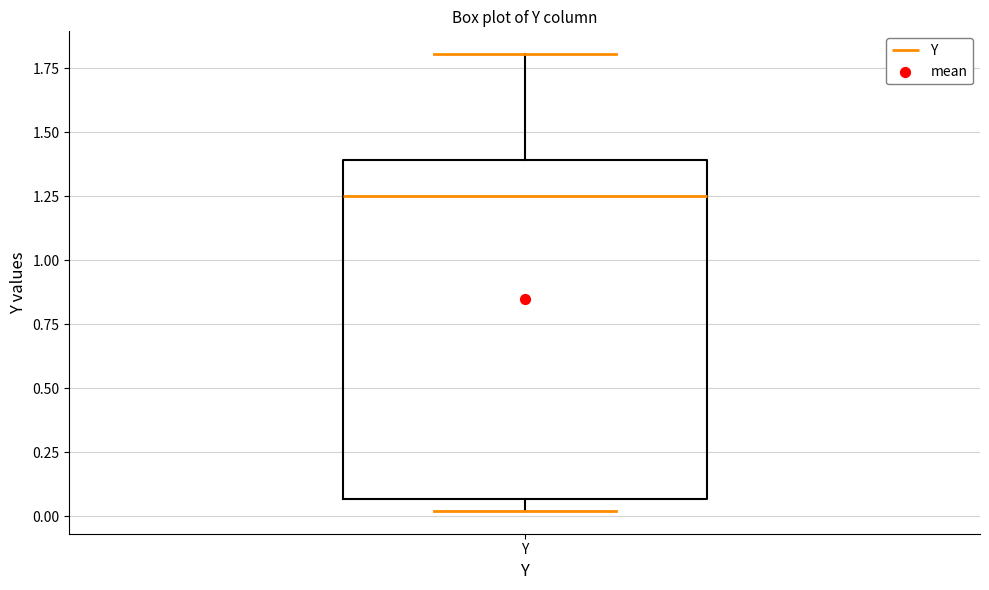

Read this box plot against the y-axis: the position of the median line, the range covered by the box, and the ends of both whiskers. The values are not printed on the chart, so give them approximately, as read against the axis.

median 1.25, box 0.05 to 1.40, whiskers 0.00 to 1.80